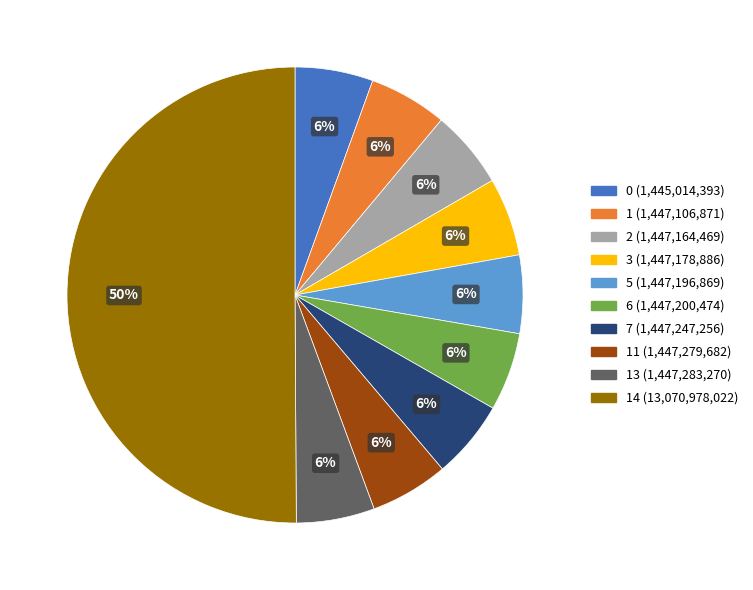

Is the sum of 2 (1,447,164,469) and 6 (1,447,200,474) greater than half?

No